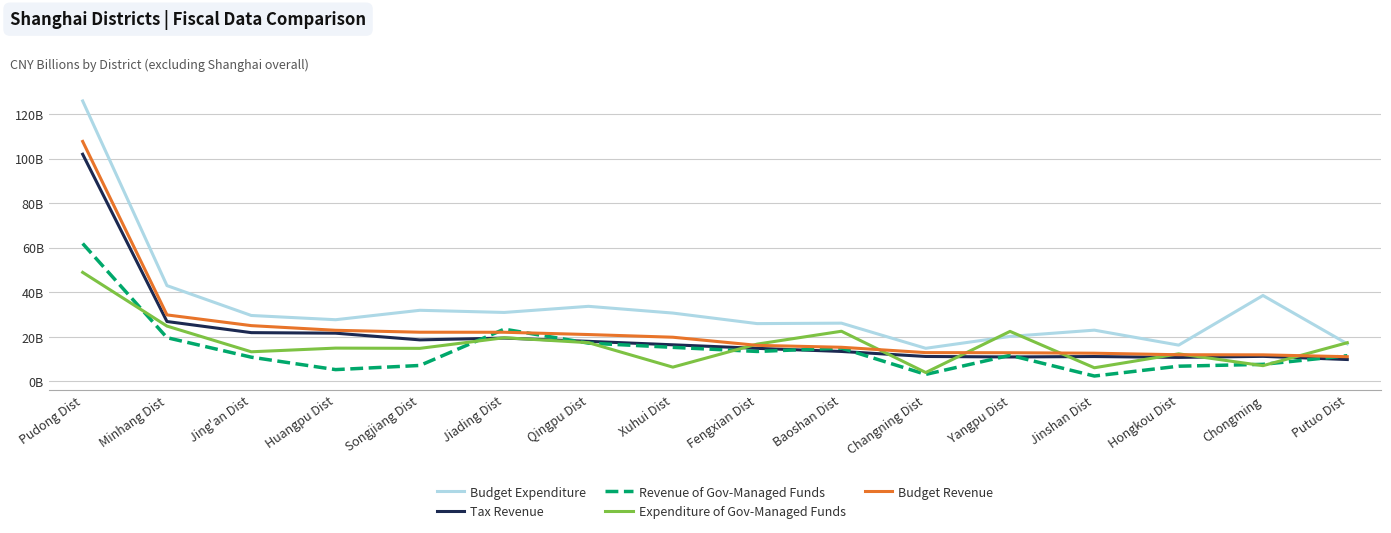

What are all the series names shown in the legend?

Budget Expenditure, Tax Revenue, Revenue of Gov-Managed Funds, Expenditure of Gov-Managed Funds, Budget Revenue